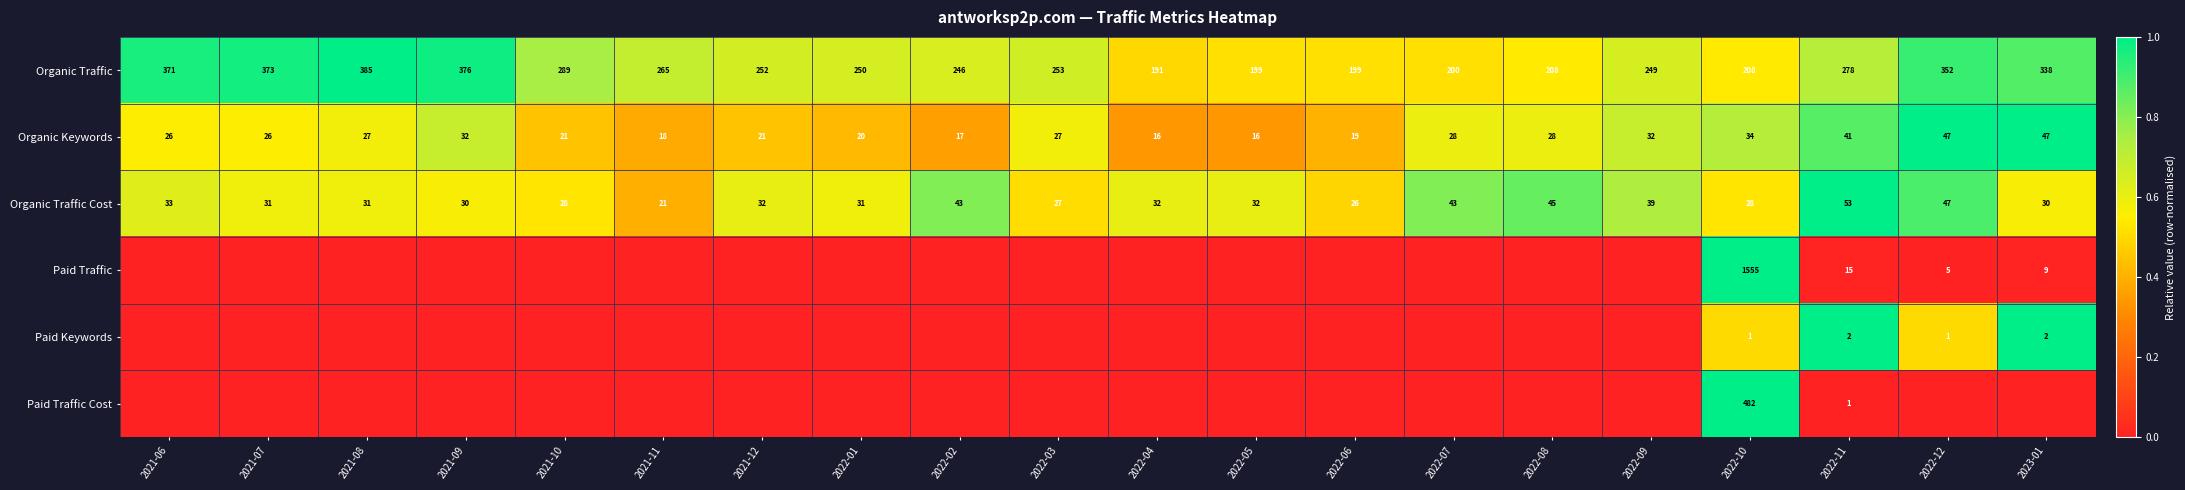

Is it true that Organic Keywords equals 28 at 2022-08?

True